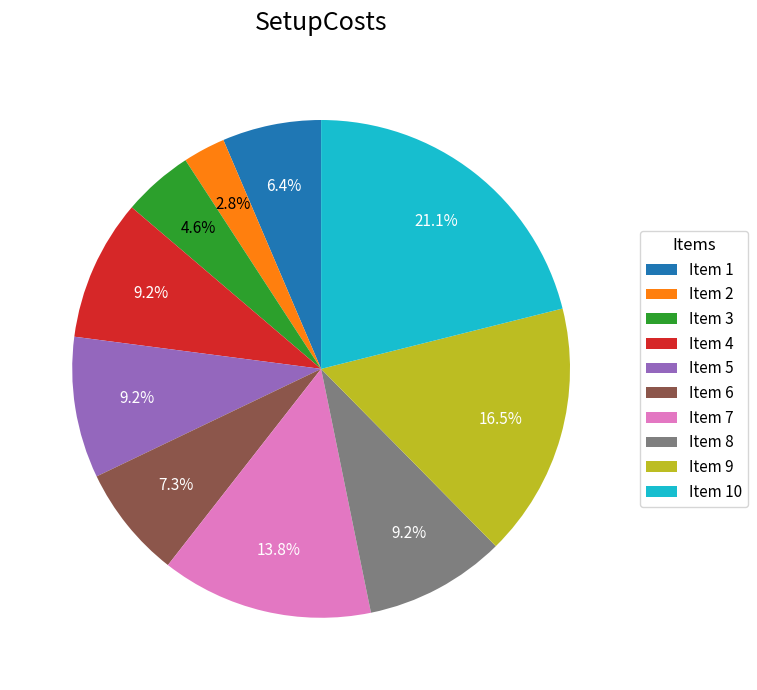

Which slice is the smallest?

Item 2